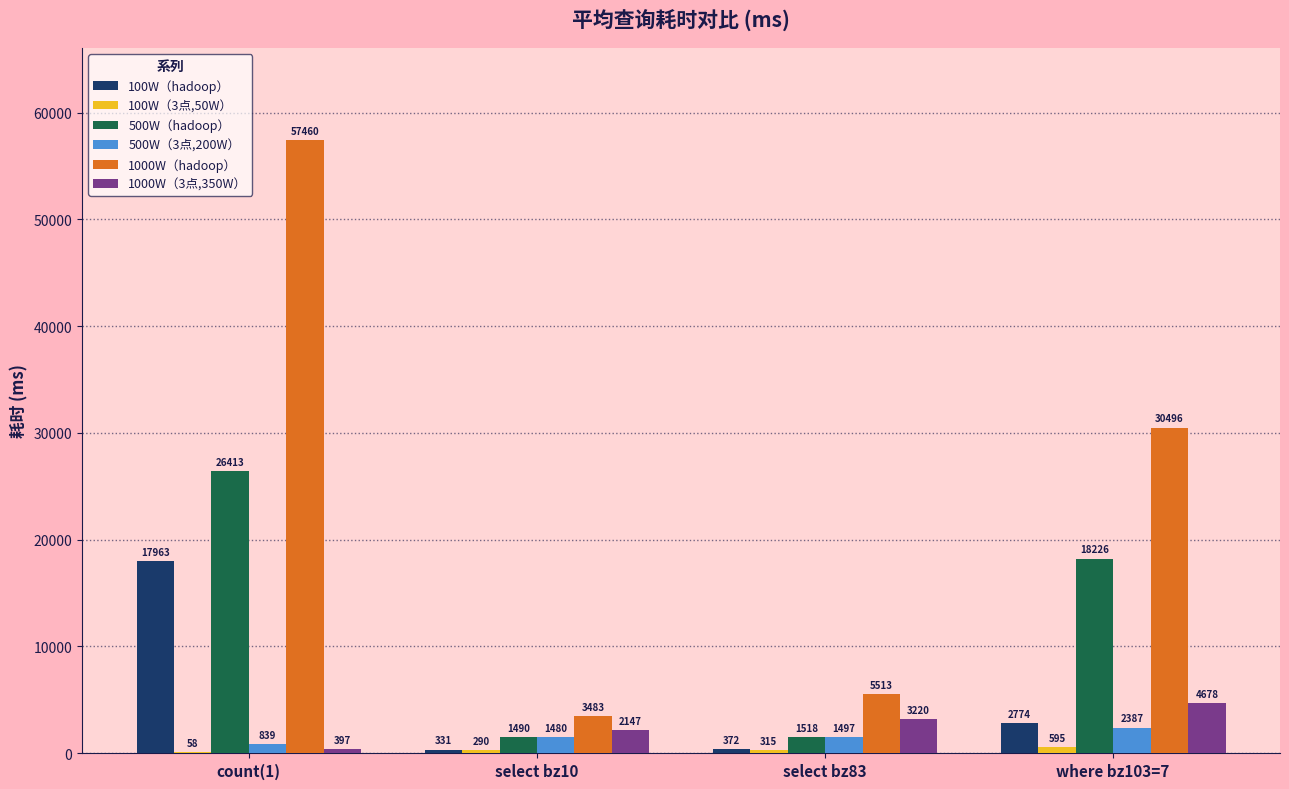

The value of 100W（hadoop） at count(1) is 17962.9. True or false?

True